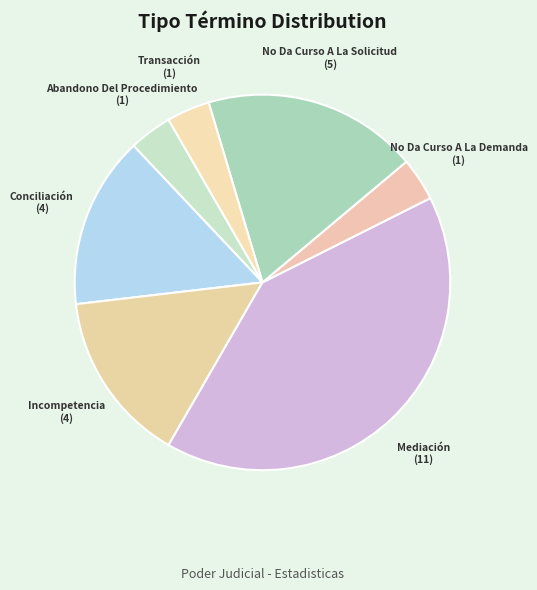

Which slice is the largest?

Mediación